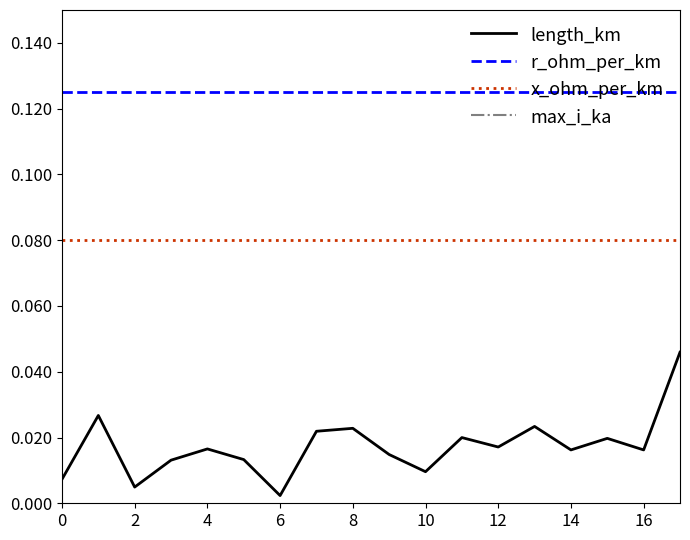

The r_ohm_per_km series shows 0.2 at 14. True or false?

False